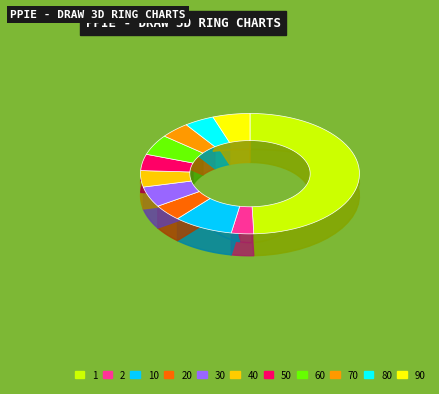

Is 80 the majority of the pie?

No